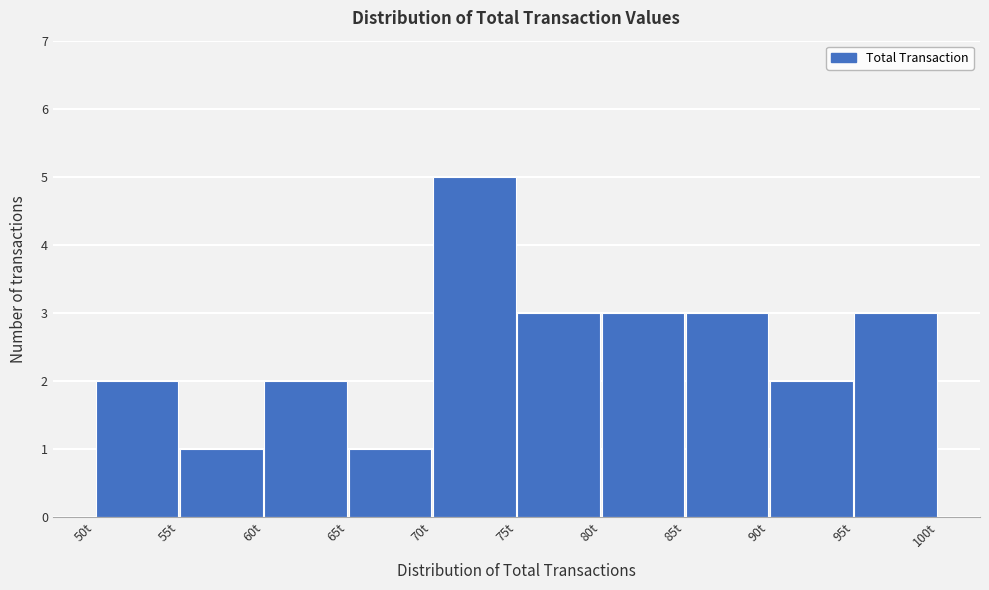

Reading left to right, transcribe this chart: for each bar, give the range it covers on the x-axis and its height. The values are not printed on the chart, so give them approximately, as read against the axis.

50 to 55: 2
55 to 60: 1
60 to 65: 2
65 to 70: 1
70 to 75: 5
75 to 80: 3
80 to 85: 3
85 to 90: 3
90 to 95: 2
95 to 100: 3